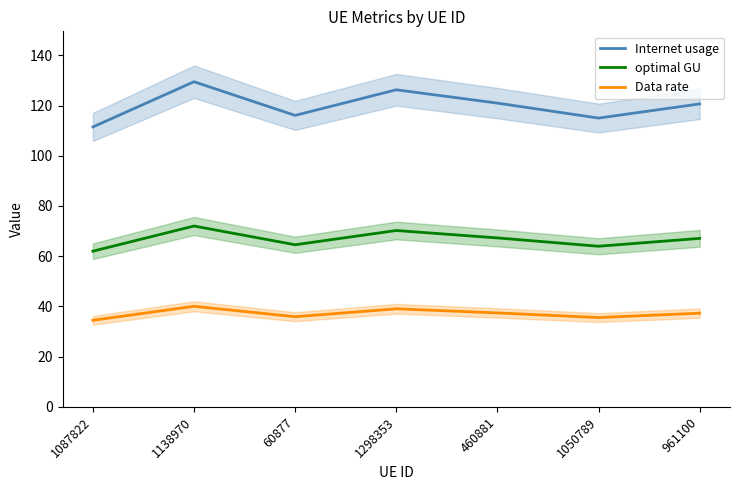

True or false: optimal GU and Internet usage intersect in this chart.

False